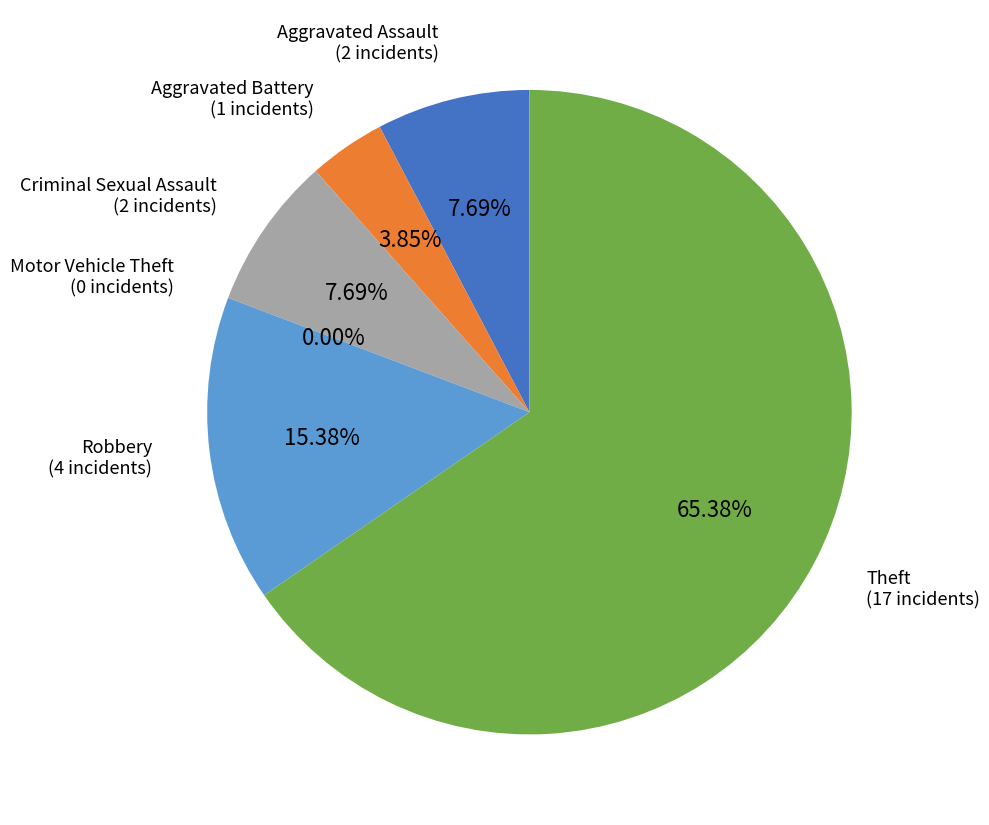

To the nearest percent, what is the combined percentage of Criminal Sexual Assault and Theft?

73%